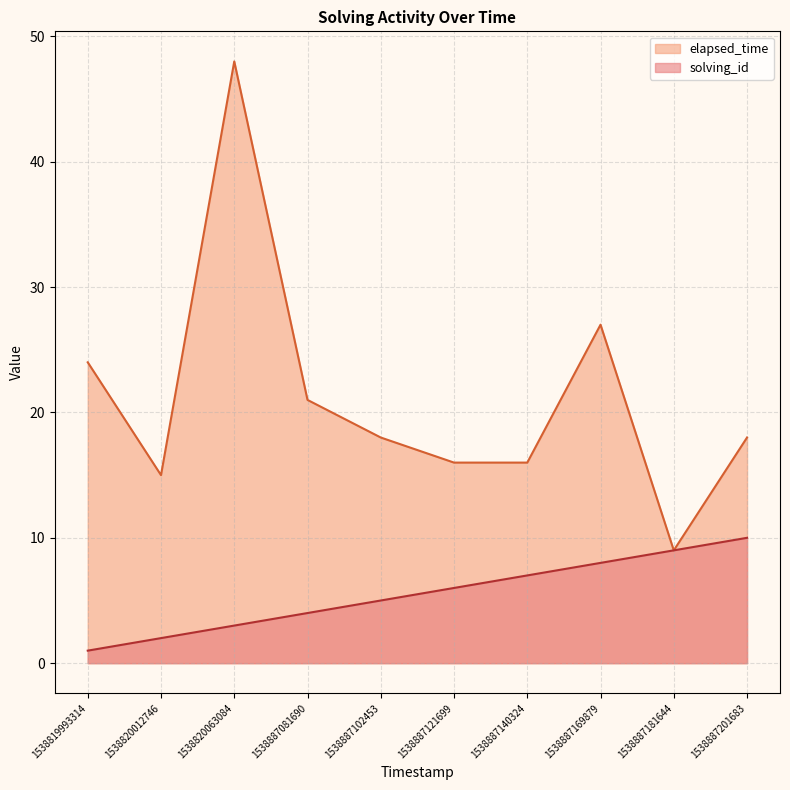

How many solving_id values are between 3 and 8?

6